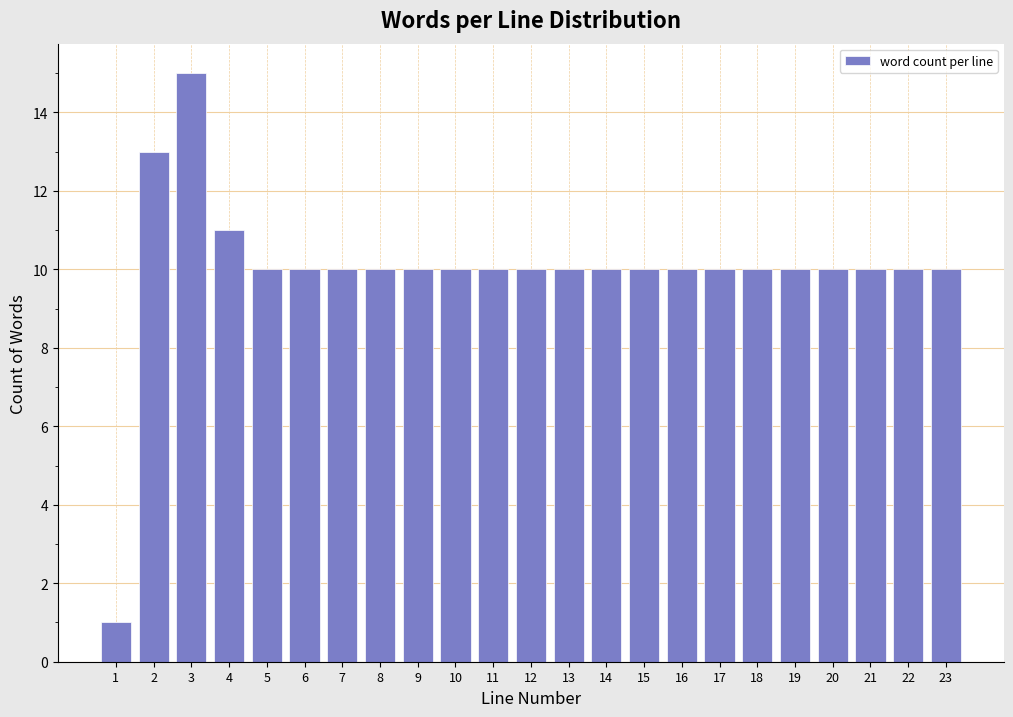

Reading left to right, list all the values displayed in this chart.

1	13	15	11	10	10	10	10	10	10	10	10	10	10	10	10	10	10	10	10	10	10	10